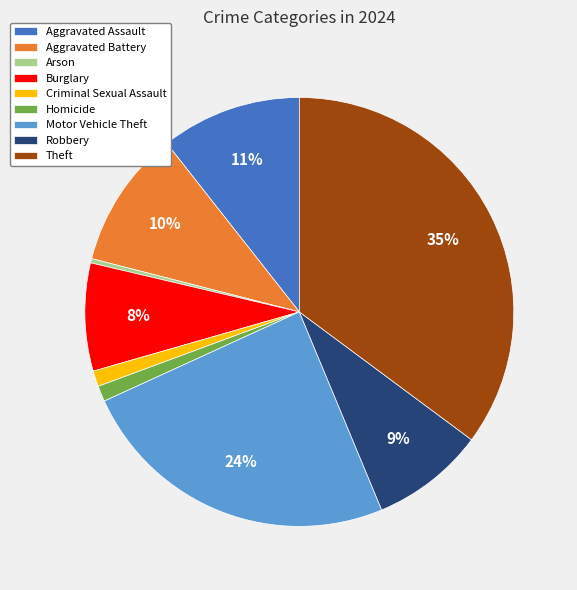

Between Aggravated Battery and Criminal Sexual Assault, which is larger?

Aggravated Battery